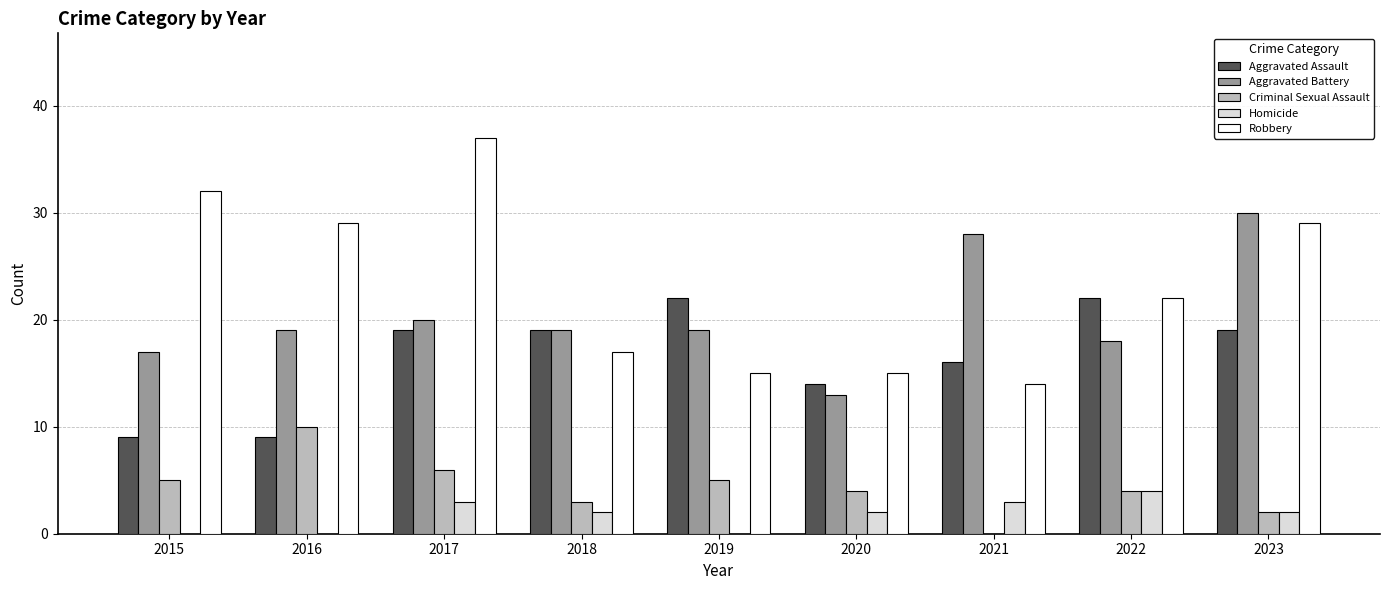

What is the sum of the Aggravated Assault values at 2016 and 2018?

28